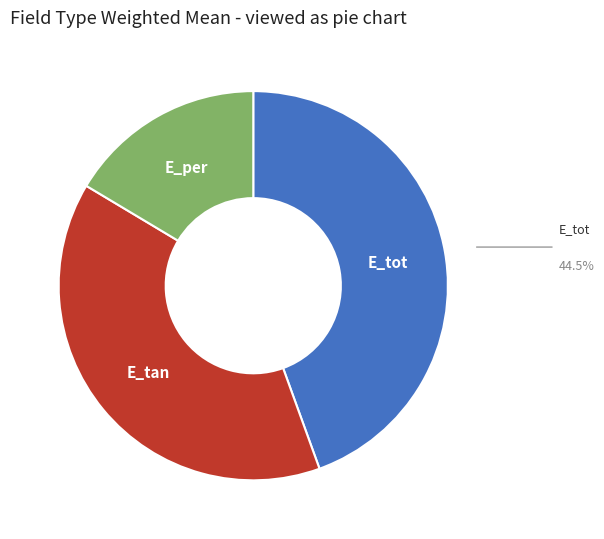

Is there a majority slice in this chart?

No